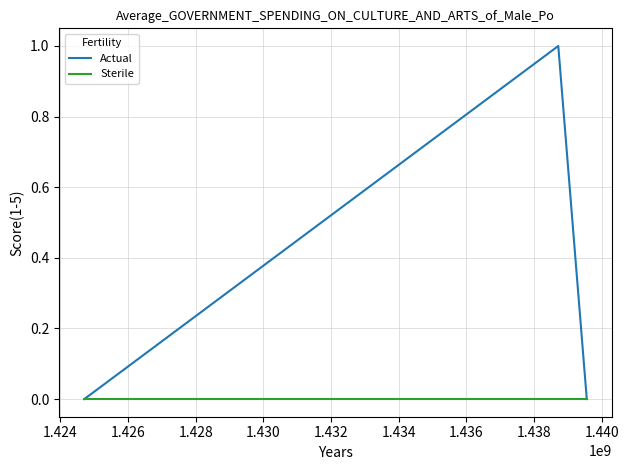

Which series has the widest spread of values?

Actual